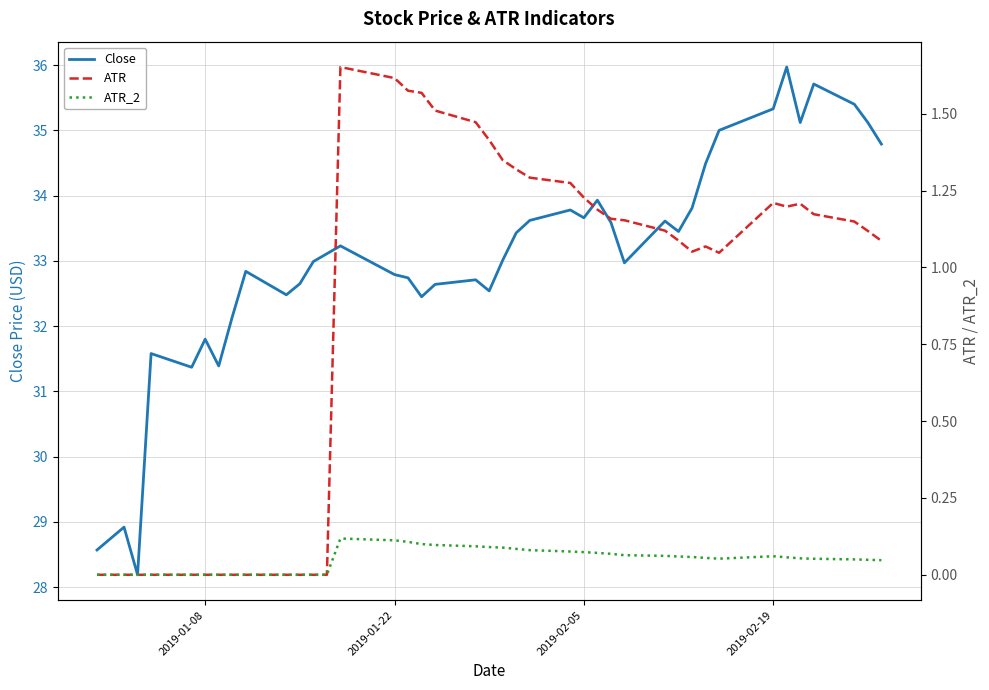

Count the number of categories in the chart.

40